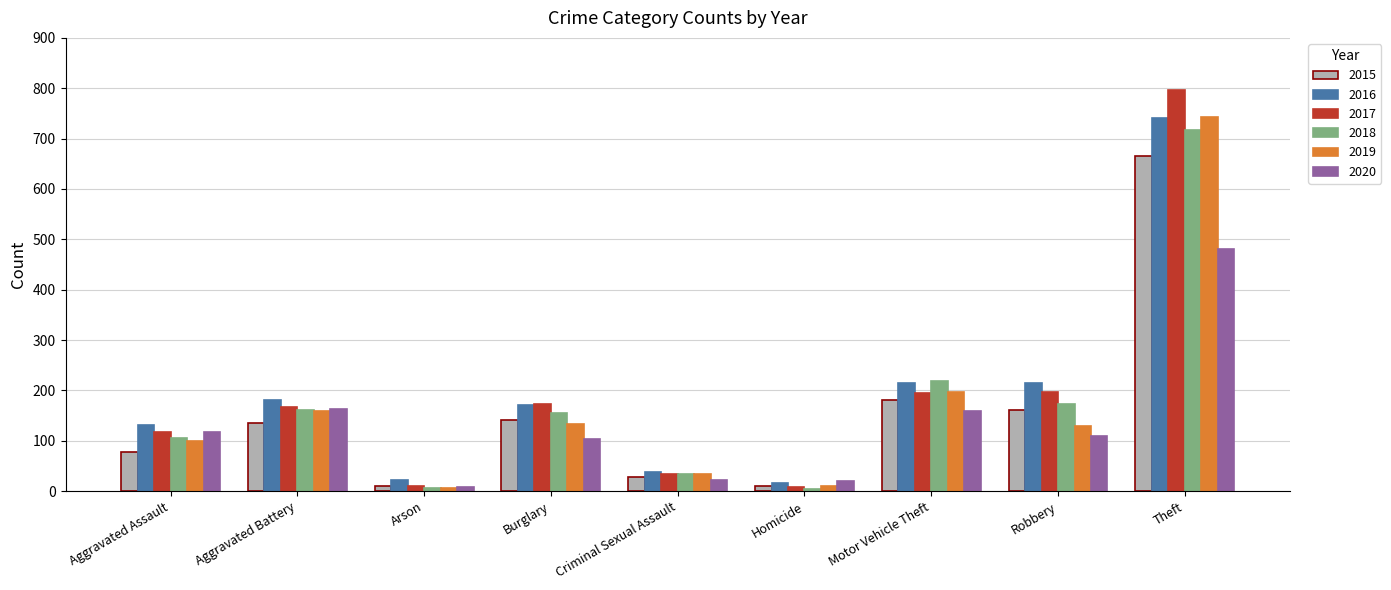

How many data points in 2019 are less than 130?

4